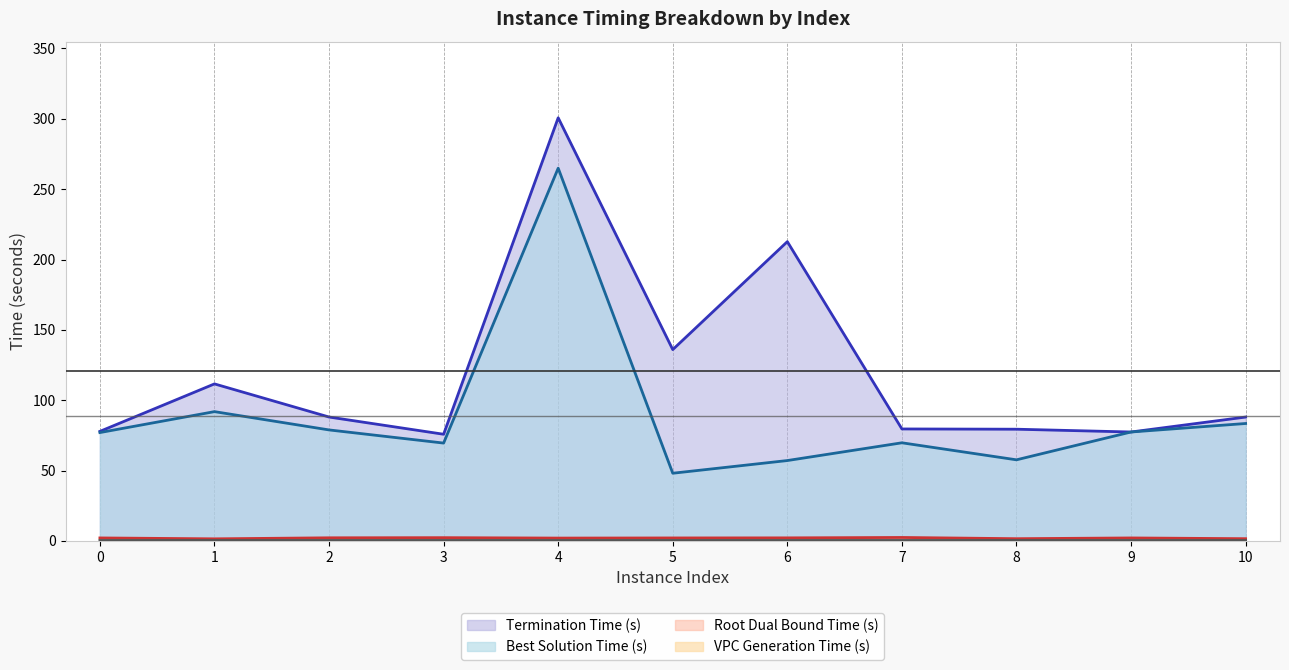

The terminationTime series shows 149.6 at 10. True or false?

False